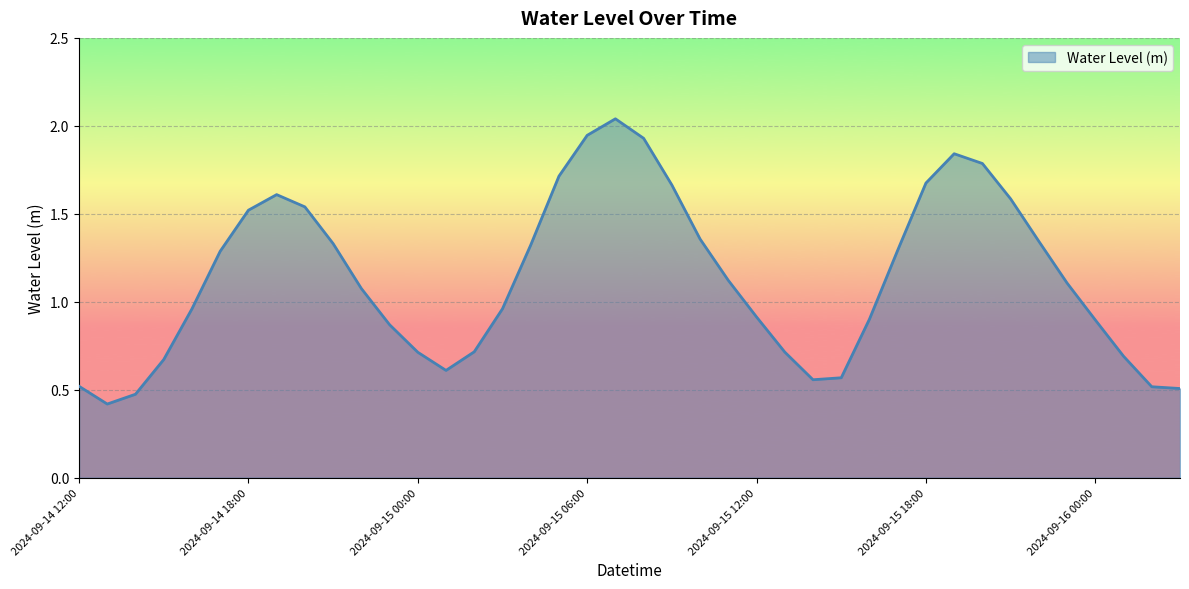

What is the smallest value displayed?

0.4